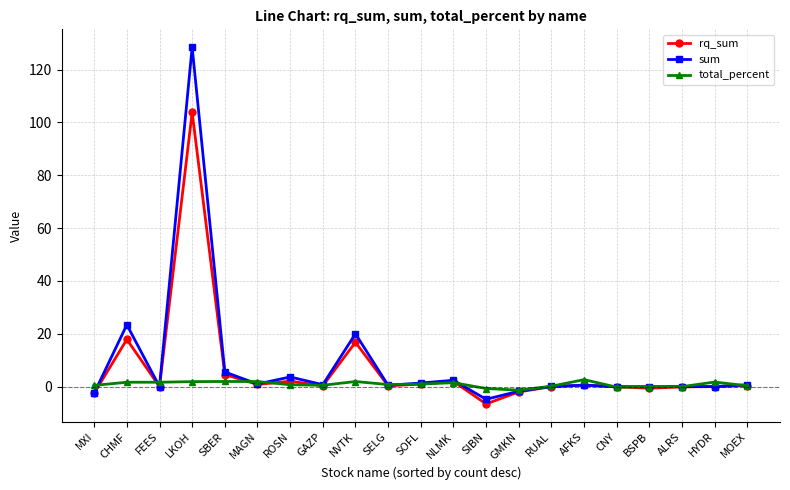

Where is the first local maximum for sum?

CHMF